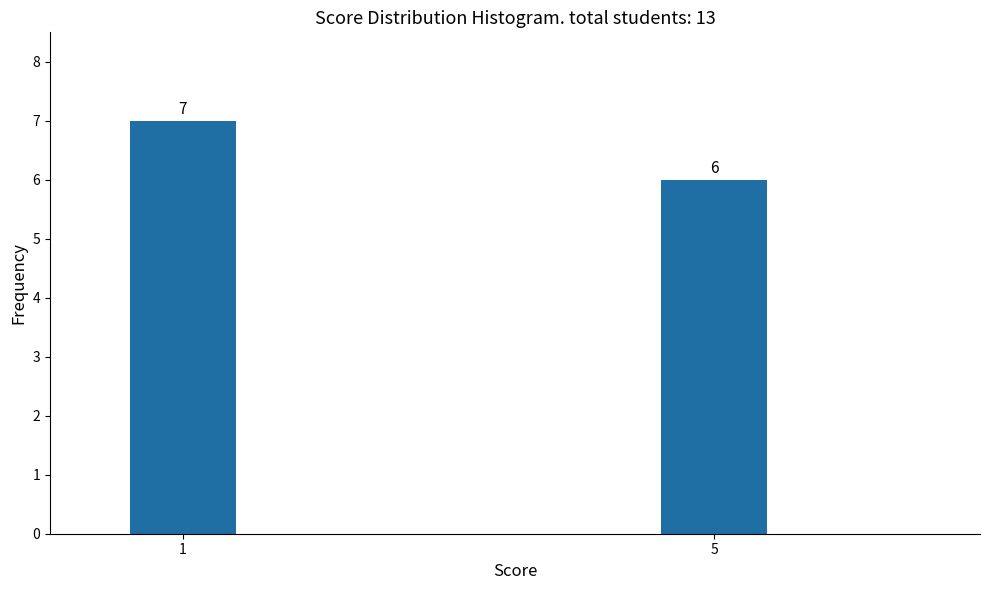

Reading right to left, what are all the values shown in this chart?

5=6	1=7